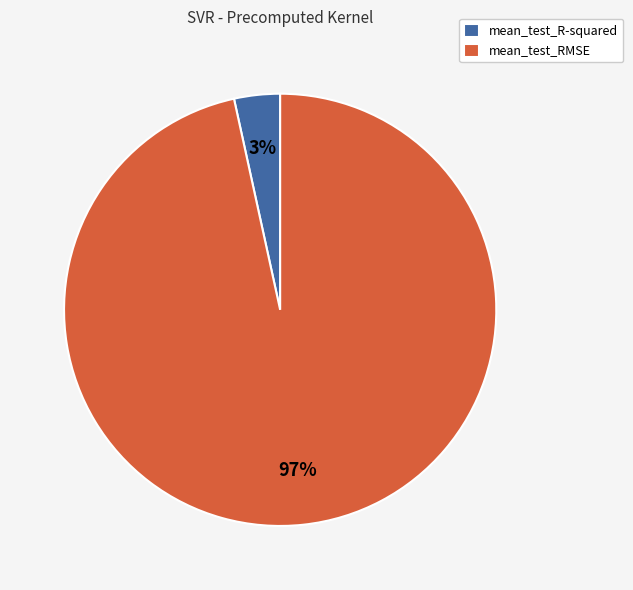

How many segments does this pie chart have?

2